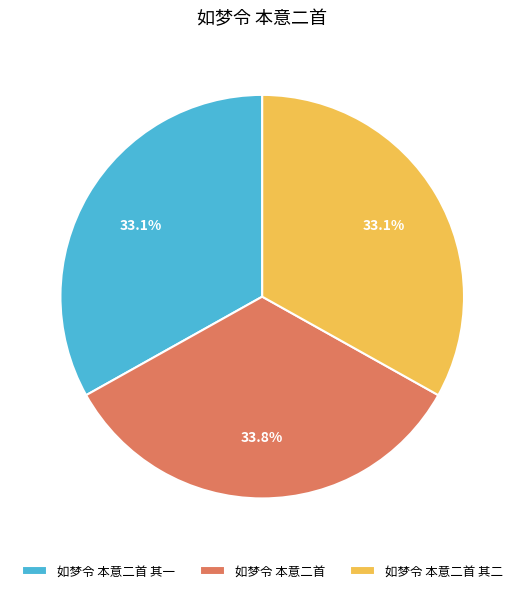

How many segments does this pie chart have?

3